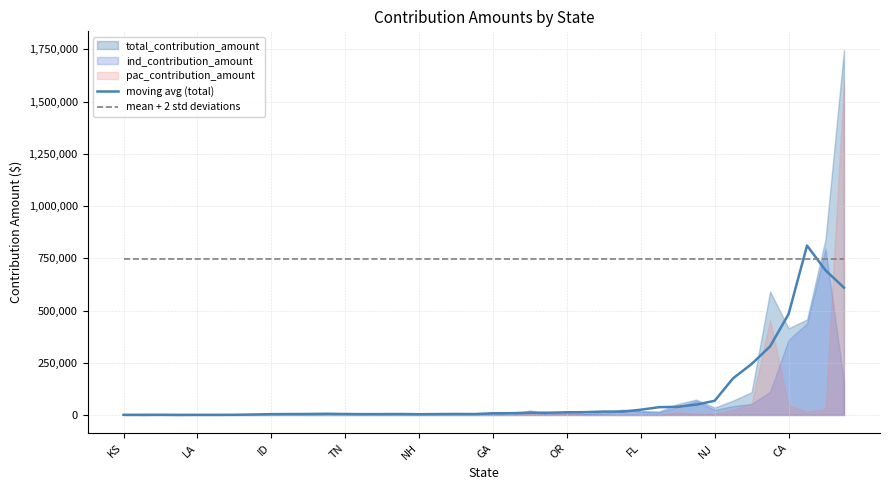

The value of mean + 2 std deviations at NH is 1179189.8. True or false?

False